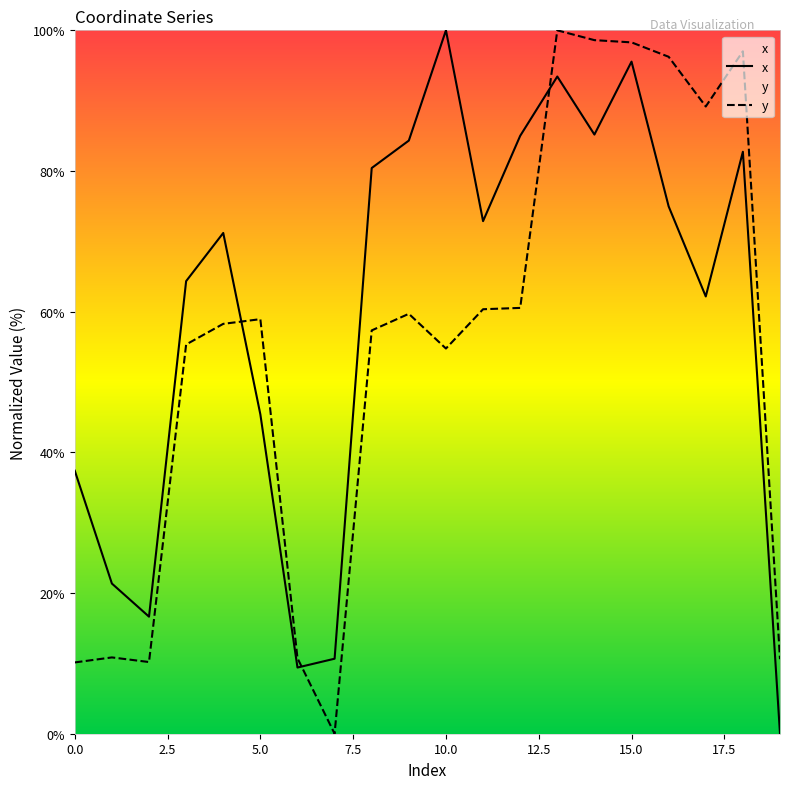

How many values in the y series exceed 58?

11